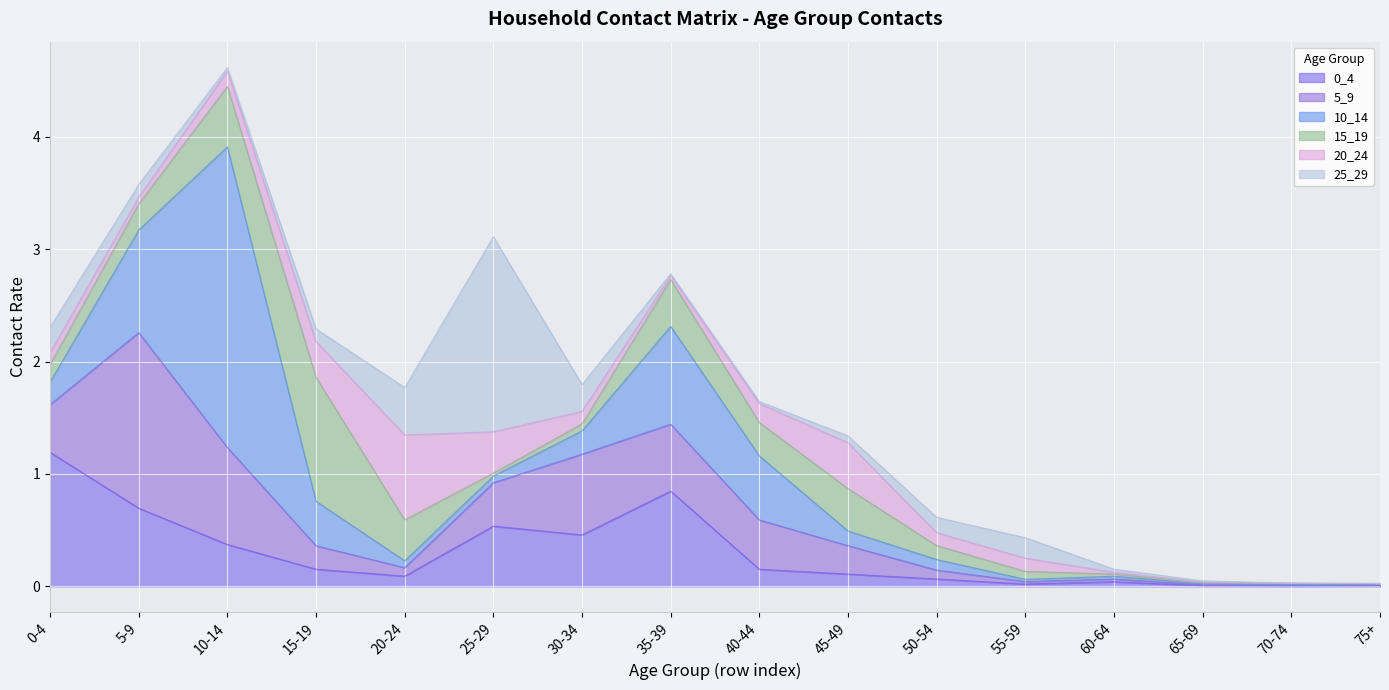

How many intersections are there between 10_14 and 20_24?

4